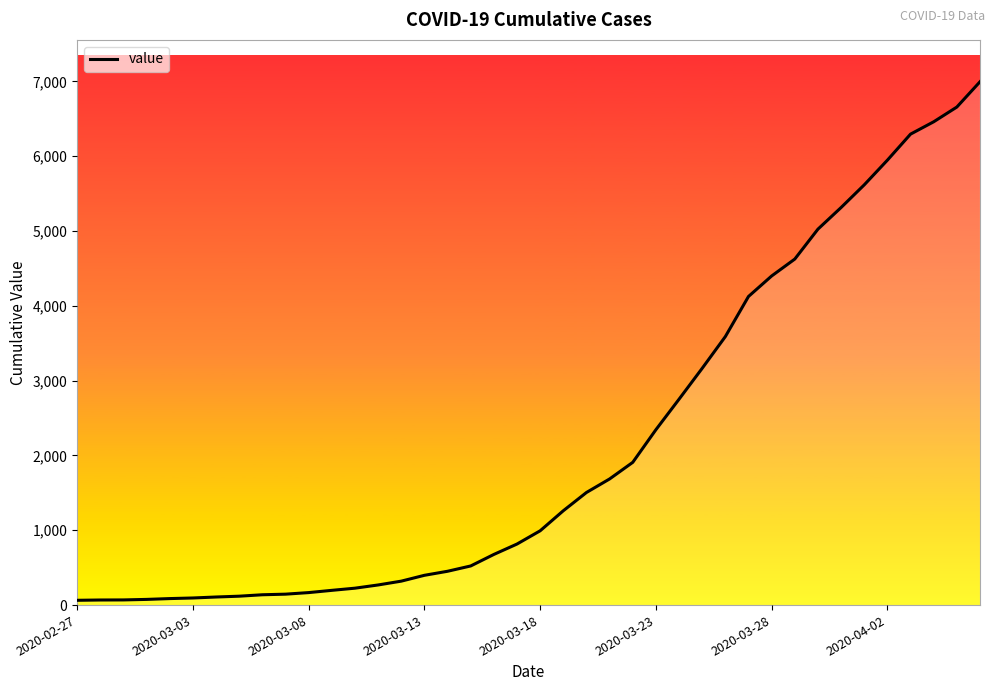

How many lines are shown in the chart?

1